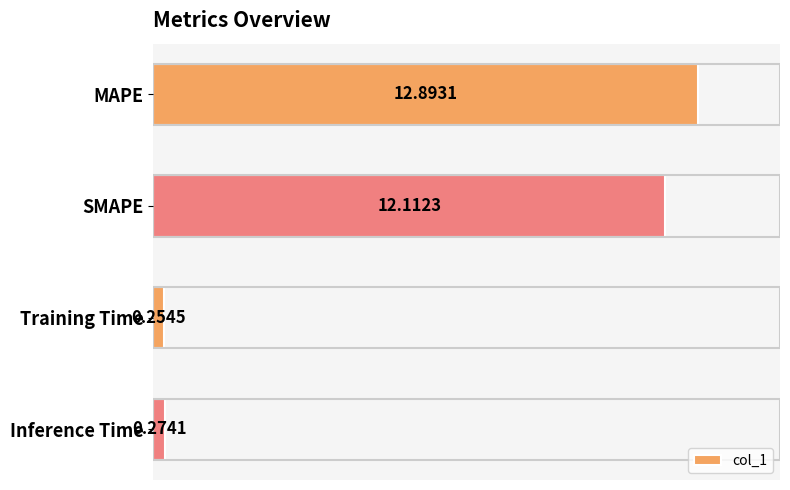

Between Training Time and SMAPE, which is larger?

SMAPE